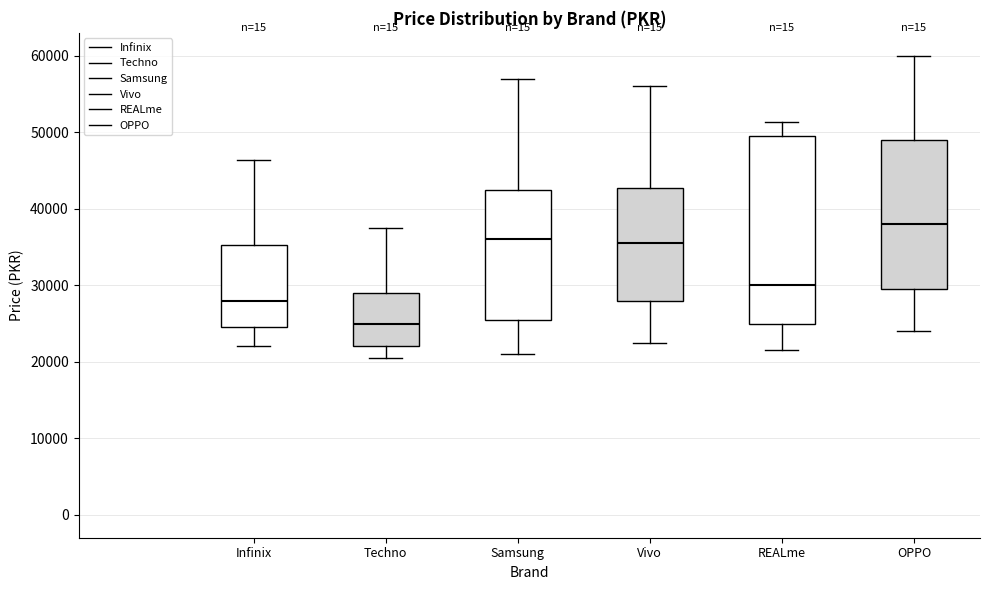

Reading left to right, transcribe this box plot: for each box, give where its median line is, the range the box spans, and where its two whiskers end, as read against the y-axis. The values are not printed on the chart, so give them approximately, as read against the axis.

Infinix: median 28000, box 24000 to 35000, whiskers 22000 to 46000
Techno: median 25000, box 22000 to 29000, whiskers 20000 to 37000
Samsung: median 36000, box 25000 to 42000, whiskers 21000 to 57000
Vivo: median 35000, box 28000 to 43000, whiskers 22000 to 56000
REALme: median 30000, box 25000 to 49000, whiskers 22000 to 51000
OPPO: median 38000, box 29000 to 49000, whiskers 24000 to 60000